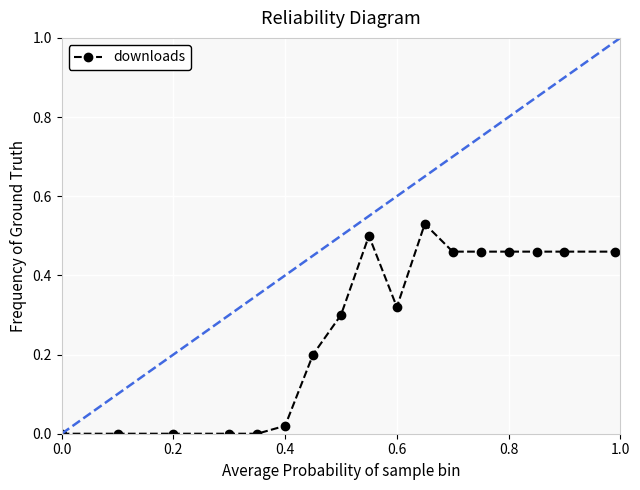

True or false: the data has more than 1 interior local peaks.

True